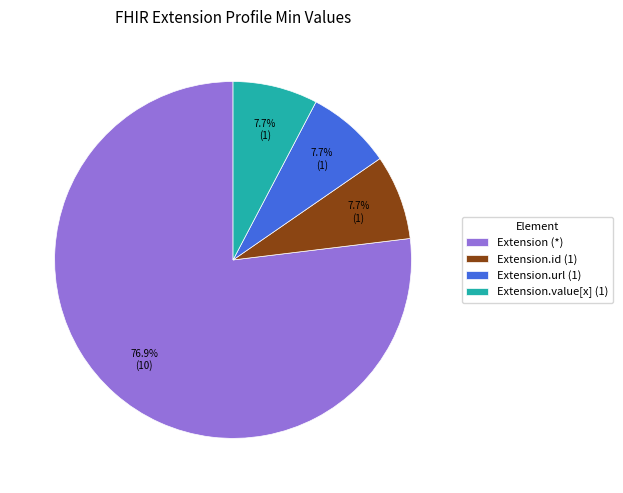

What percentage is NOT represented by Extension.value[x] (1)?

92.3%